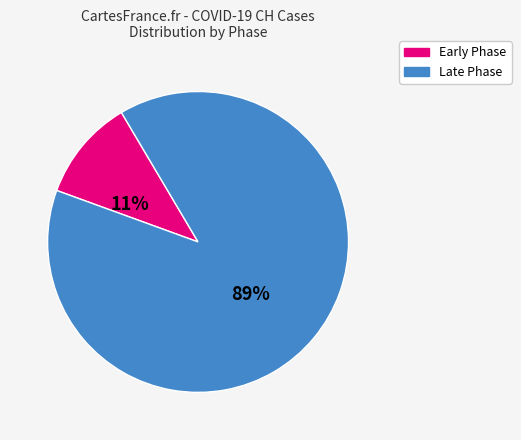

To the nearest percent, what is the difference between the largest and smallest slice percentages?

78%